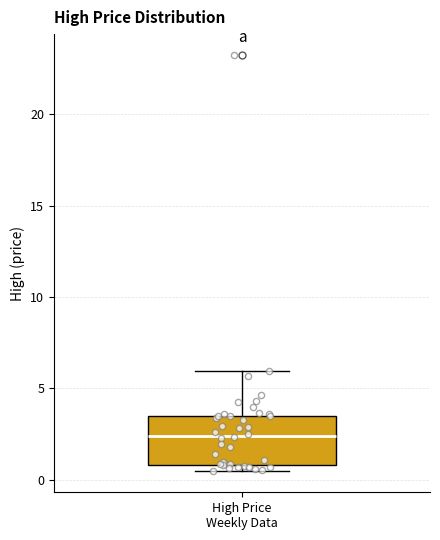

Read this box plot against the y-axis: the position of the median line, the range covered by the box, and the ends of both whiskers. The values are not printed on the chart, so give them approximately, as read against the axis.

median 2.5, box 1.0 to 3.5, whiskers 0.5 to 6.0